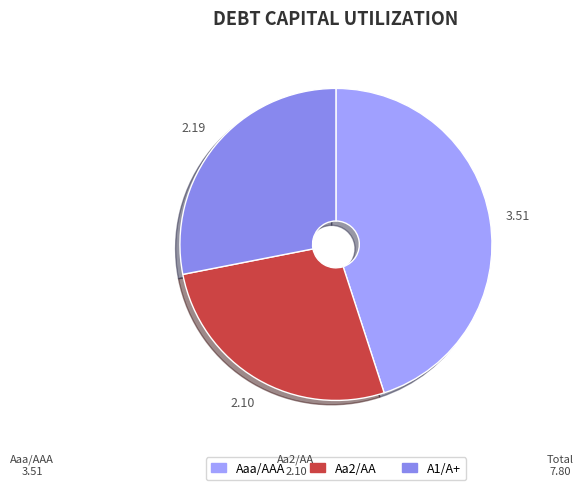

How many segments does this pie chart have?

3